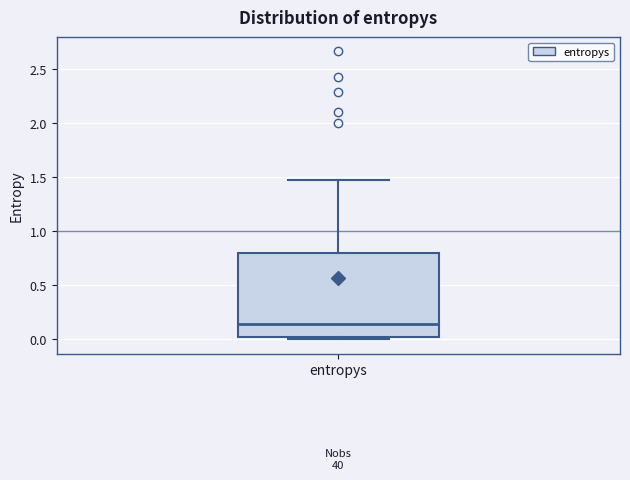

Transcribe this box plot: give where the median line is, the range the box spans, and where the two whiskers end, as read against the y-axis. The values are not printed on the chart, so give them approximately, as read against the axis.

median 0.15, box 0.00 to 0.80, whiskers 0.00 (just below the box's lower edge) to 1.45